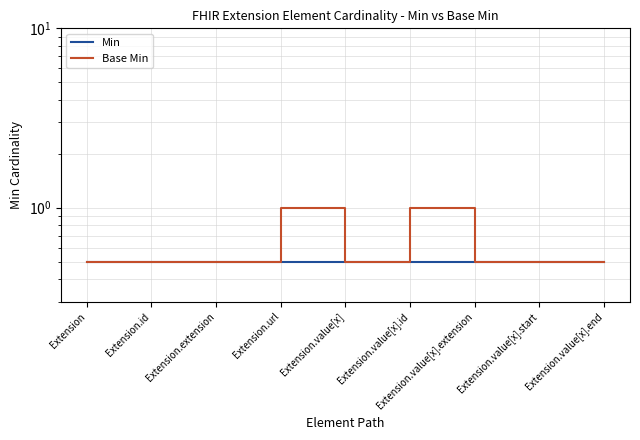

How many lines are shown in the chart?

2